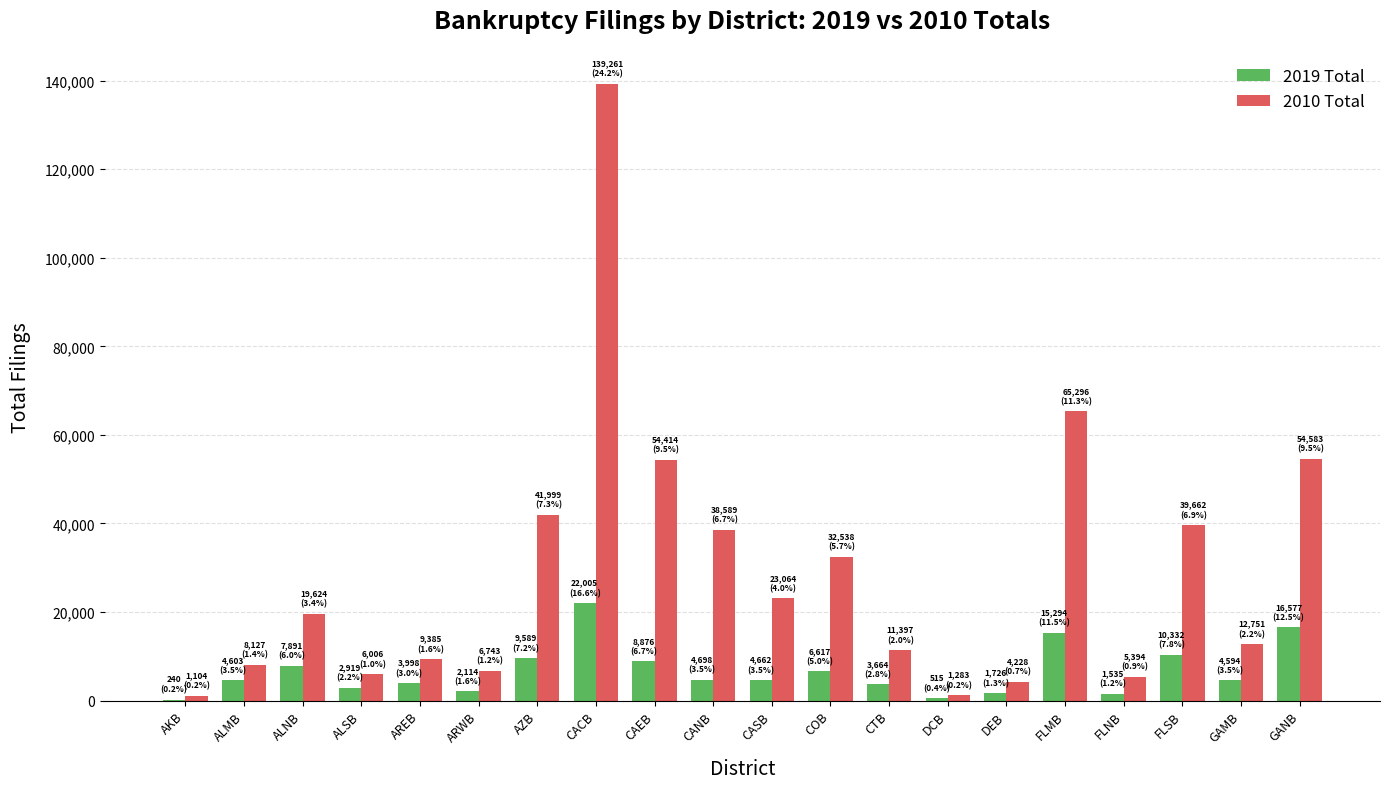

What value does the 2010 Total series have at CAEB, to the nearest 50?

54400